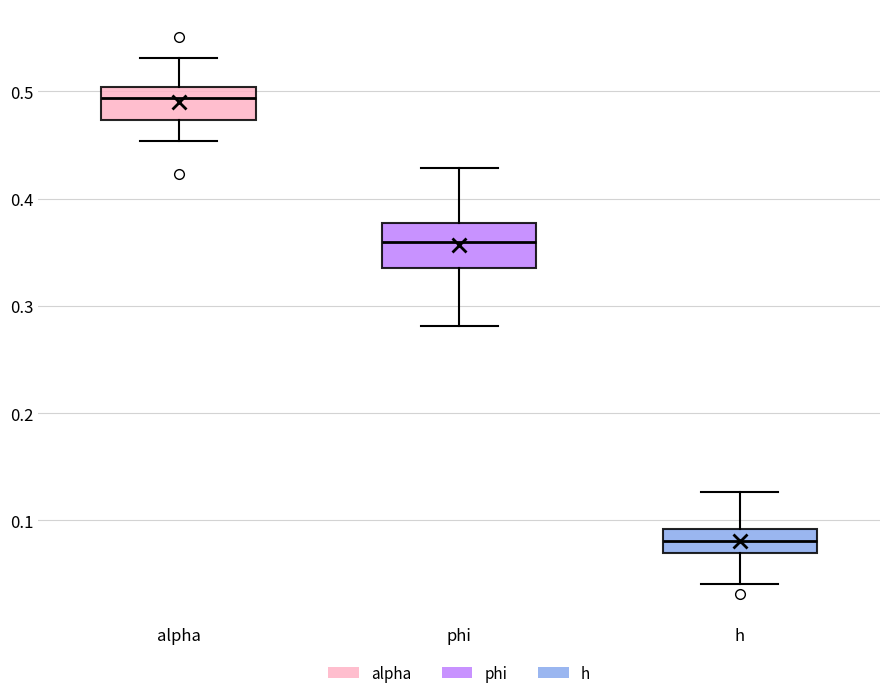

Where does the median line of the box for h sit on the y-axis? The values are not printed on the chart, so give them approximately, as read against the axis.

0.08